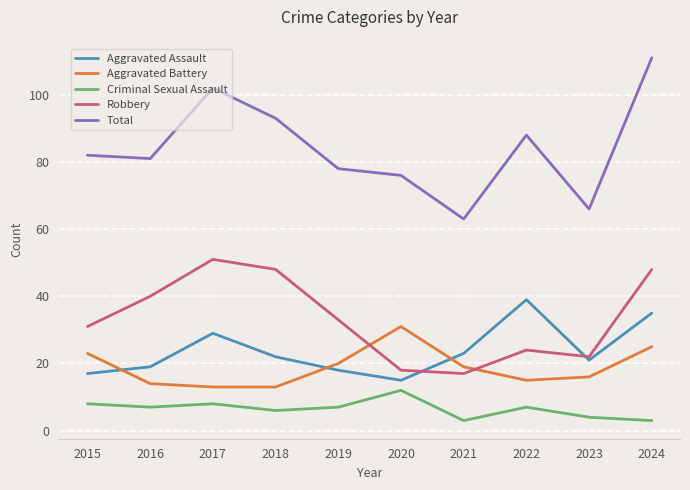

What is the spread (max minus min) of values at 2020?

64